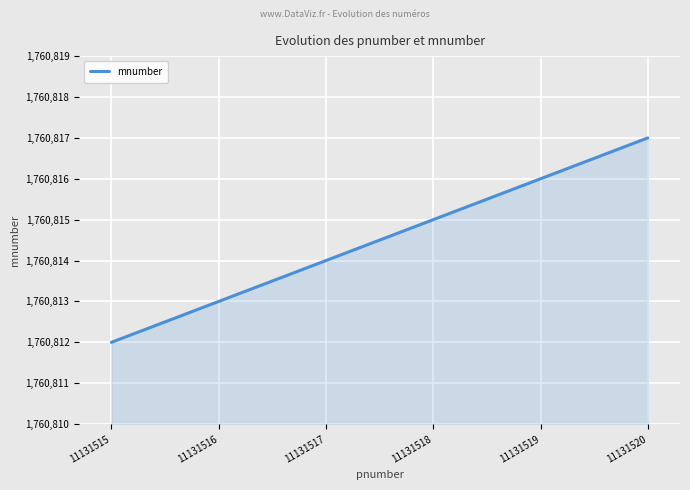

Count the values in the range 1760813 to 1760816.

4